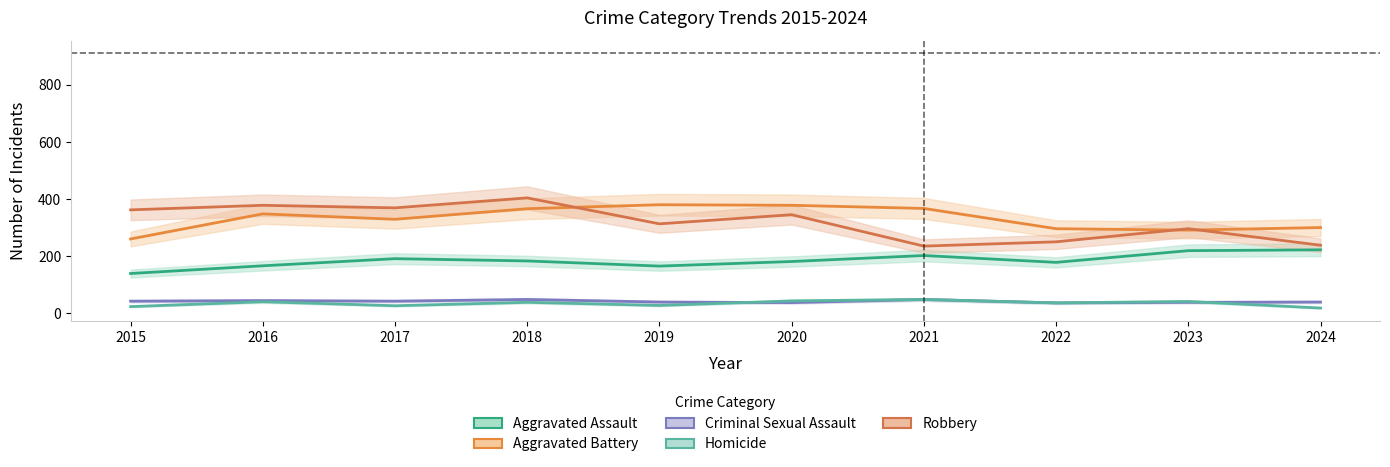

Reading left to right, transcribe all the data shown in this chart.

Aggravated Assault: 139	166	191	183	165	181	202	178	219	222
Aggravated Battery: 260	348	329	366	380	378	367	296	291	300
Criminal Sexual Assault: 42	44	42	48	39	37	48	36	38	39
Homicide: 23	40	26	38	27	43	48	36	41	18
Robbery: 362	378	369	404	313	345	235	250	296	238